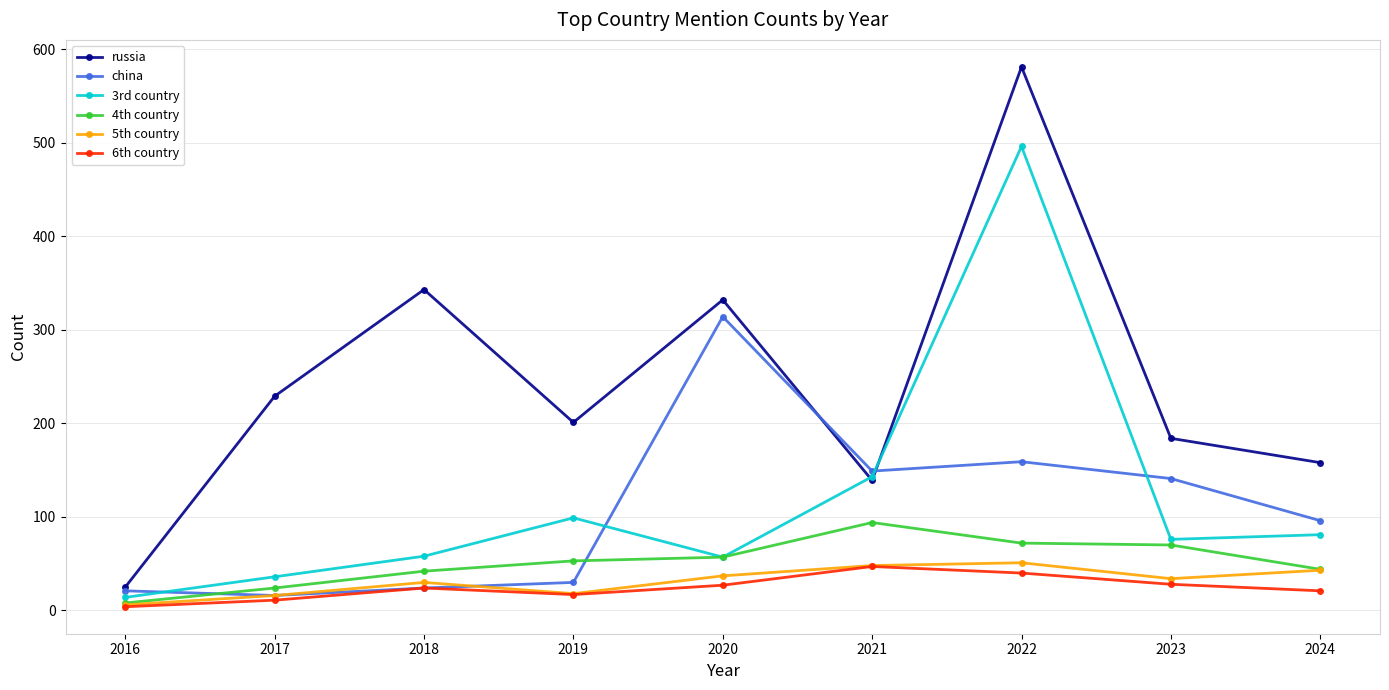

What is the sum of all 5th country values?

283